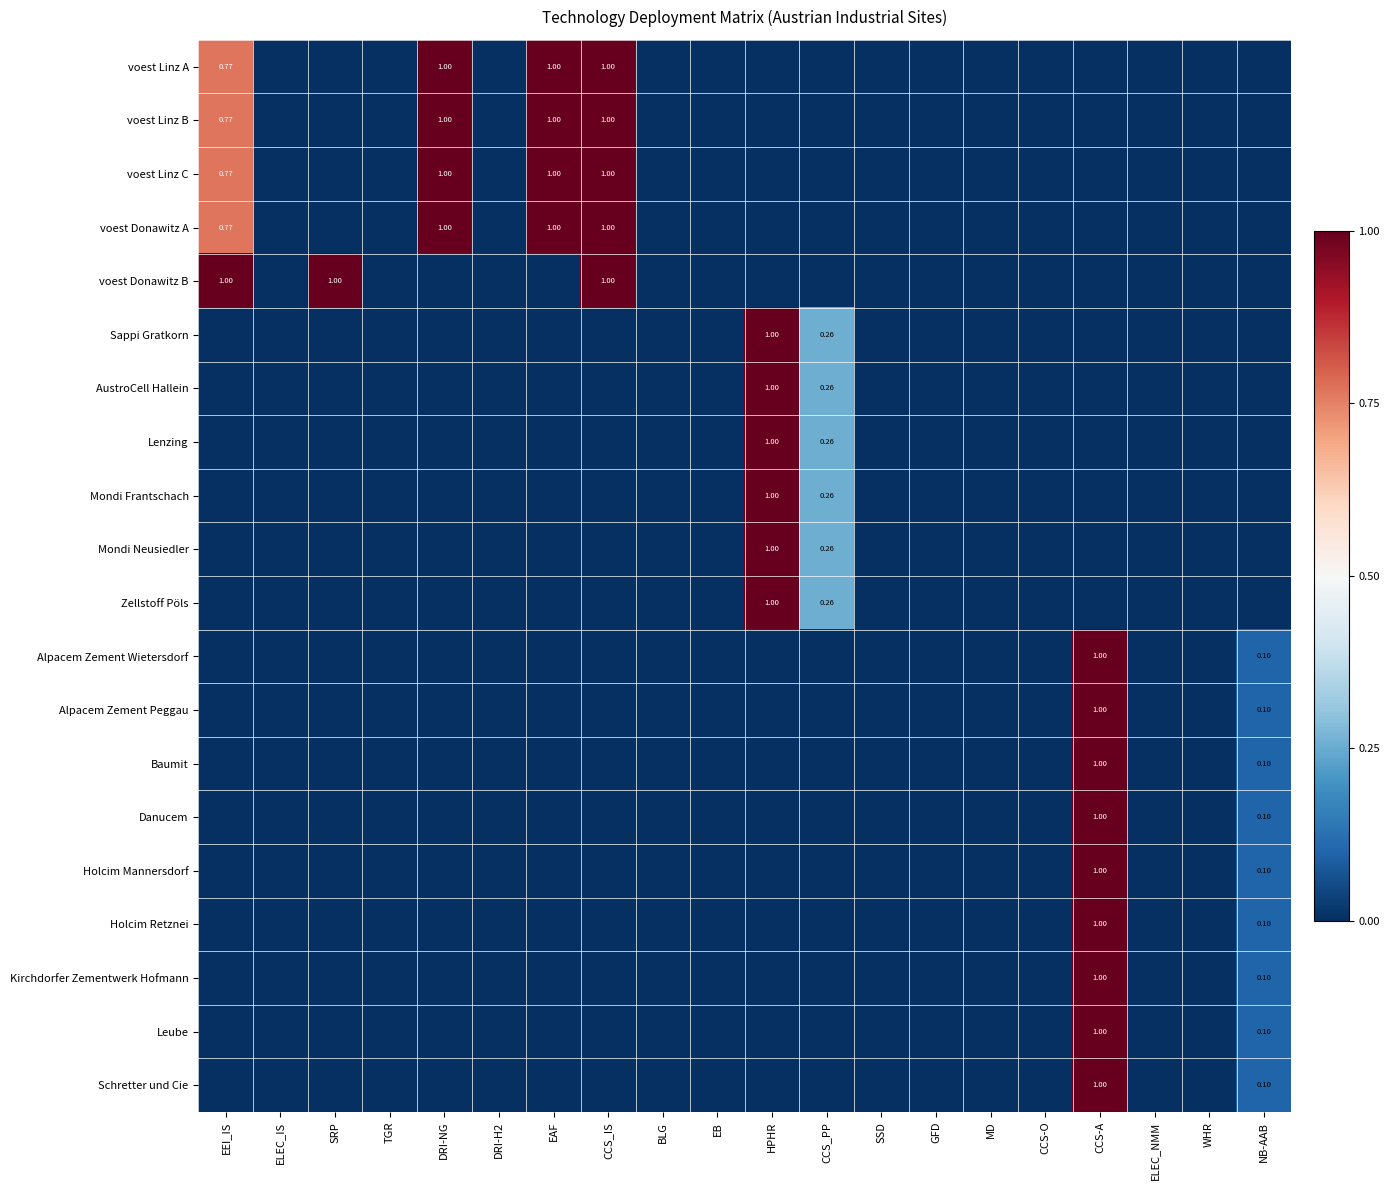

The value of voest Linz A at NB-AAB is 0.0. True or false?

True